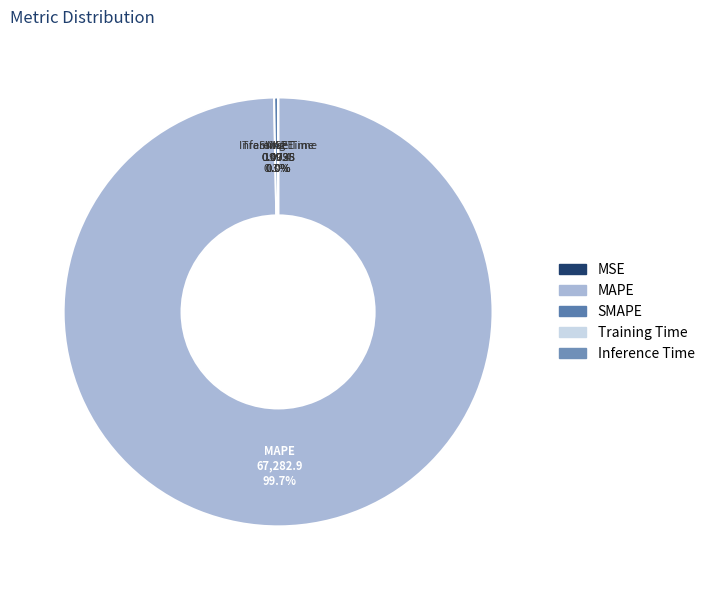

To the nearest percent, what is the average slice percentage?

20%